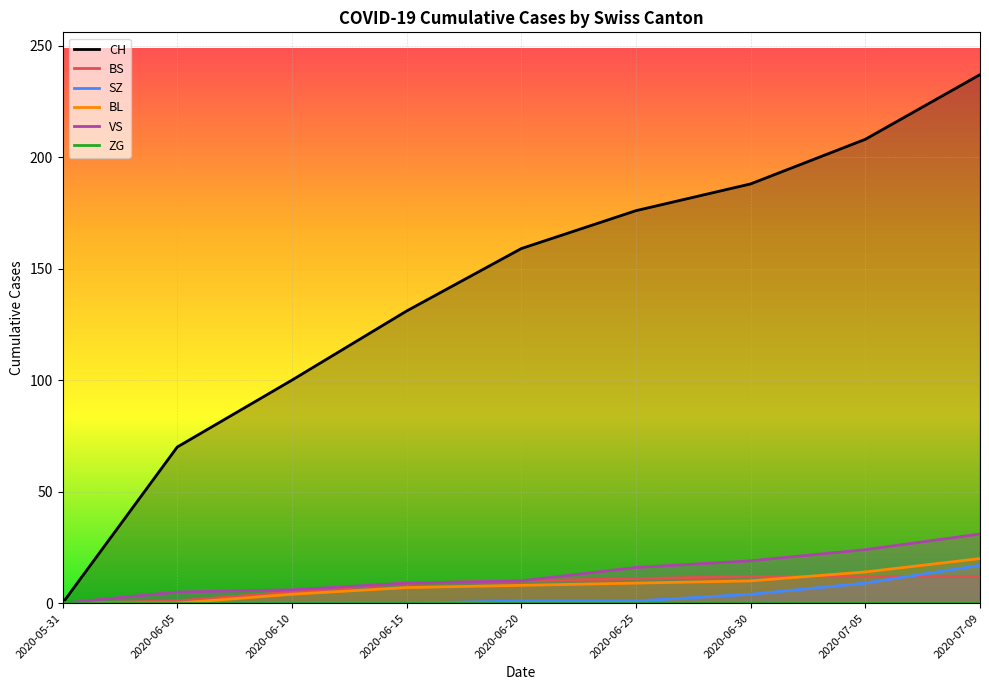

Reading left to right, extract all data points from this chart.

CH: 0	70	100	131	159	176	188	208	237
BS: 0	1	5	9	10	11	12	12	12
SZ: 0	0	0	0	1	1	4	9	17
BL: 0	0	4	7	8	9	10	14	20
VS: 0	5	6	9	10	16	19	24	31
ZG: 0	0	0	0	0	0	0	0	0